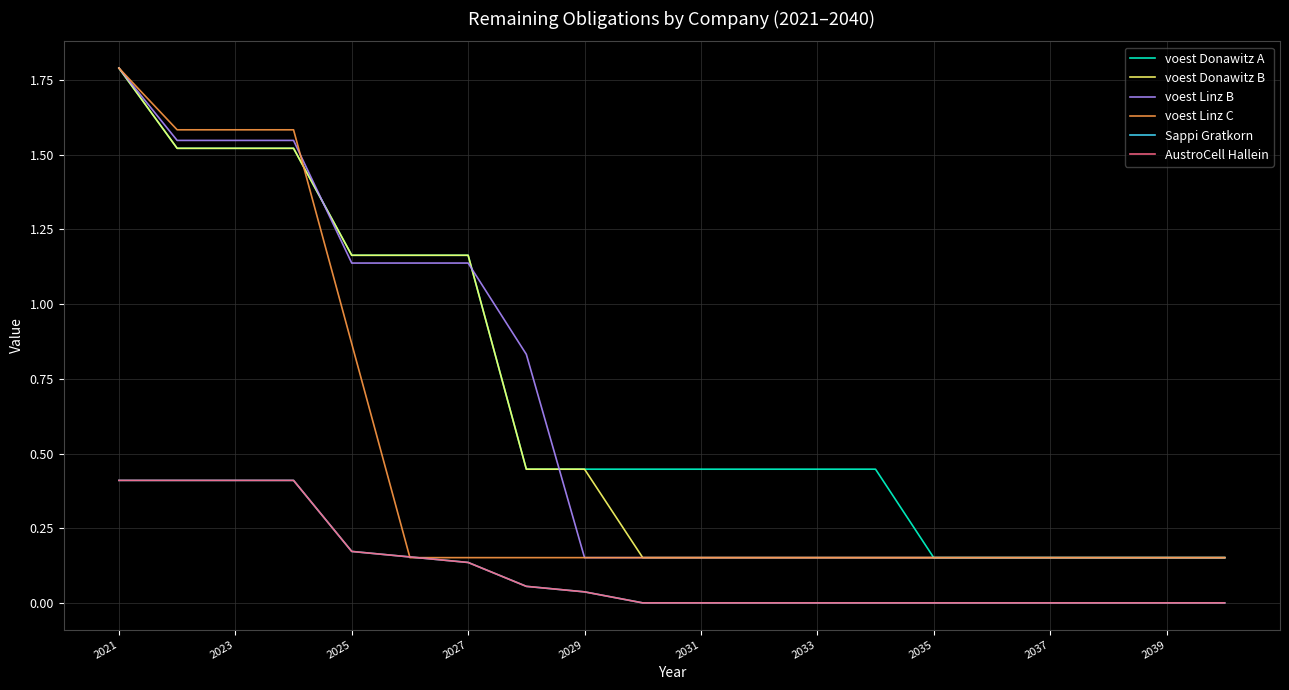

Does the chart display data point markers on the line(s)?

No